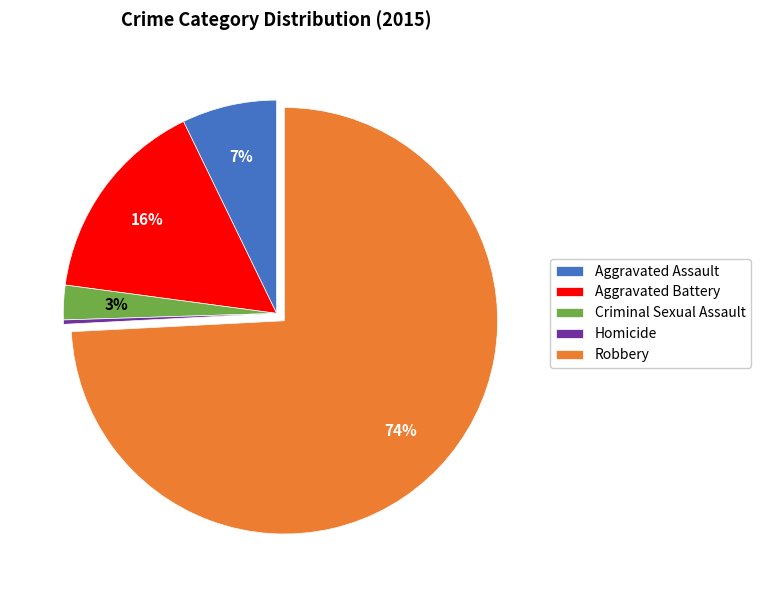

Is it true that Aggravated Assault is 1% of the pie?

False